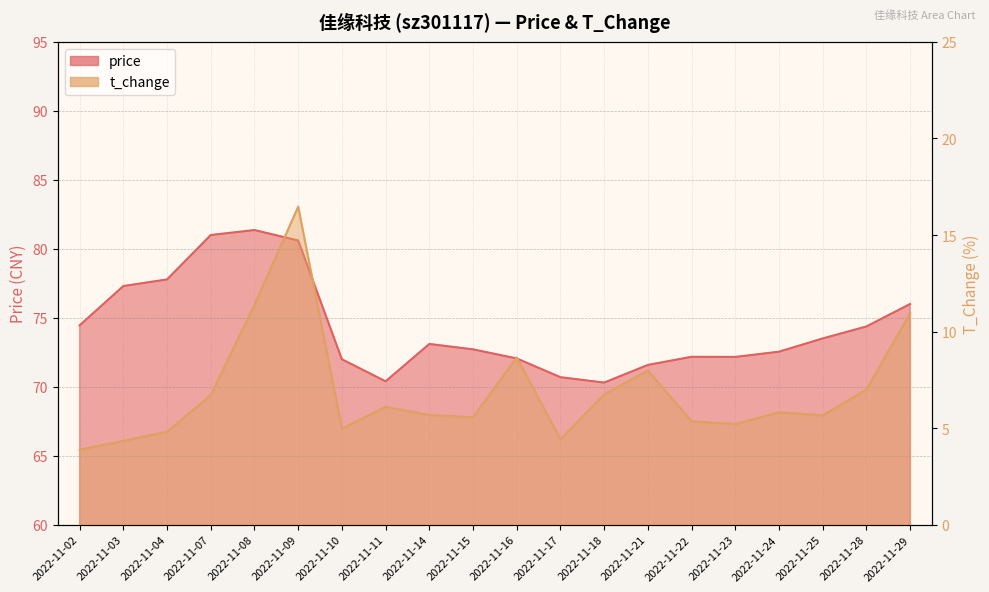

What is the difference between the second highest and second lowest values in the price series?

10.6